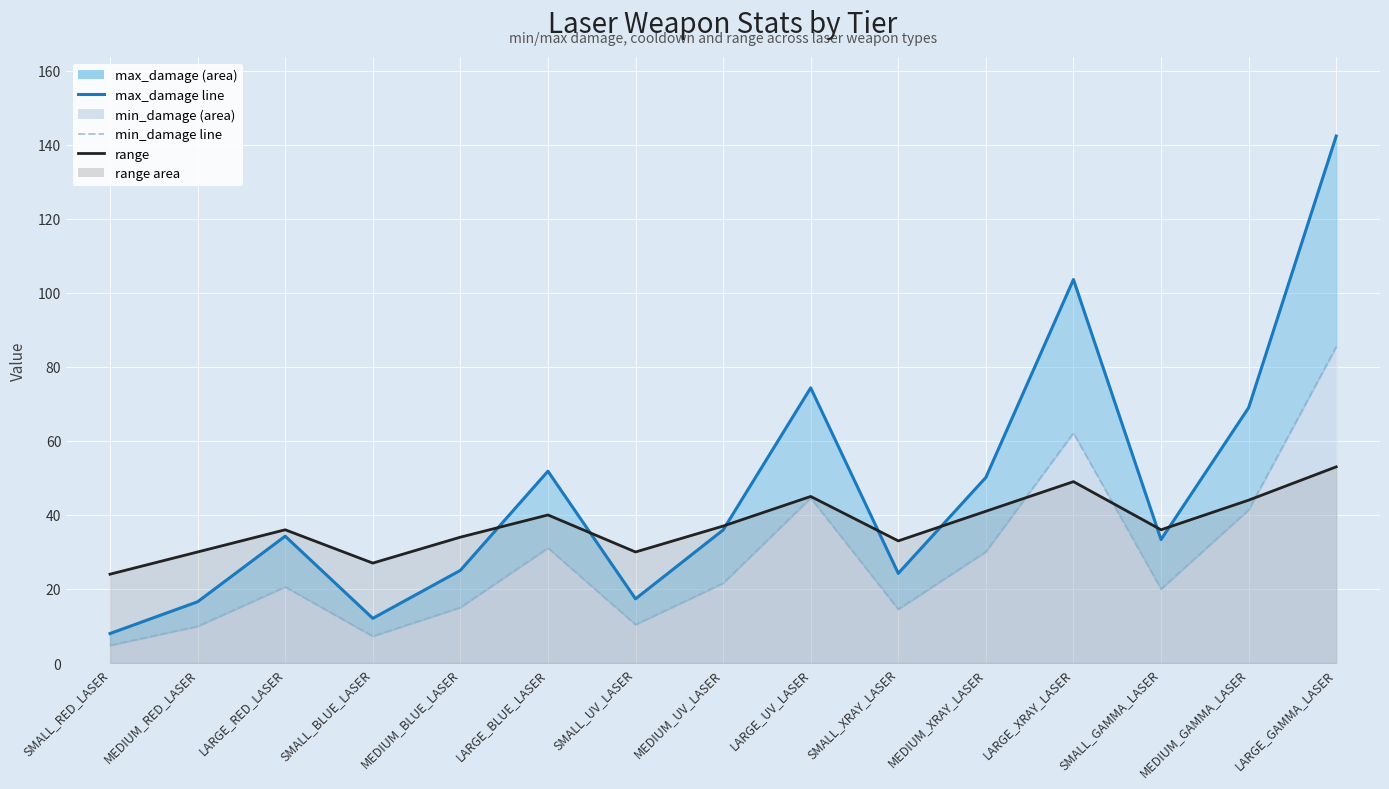

List the series in order of their peak value, lowest first.

range, min_damage line, max_damage line